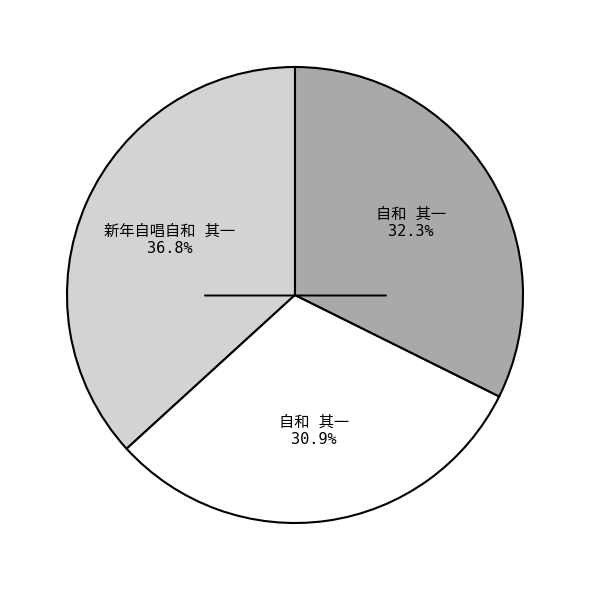

Does any single category account for the majority?

No